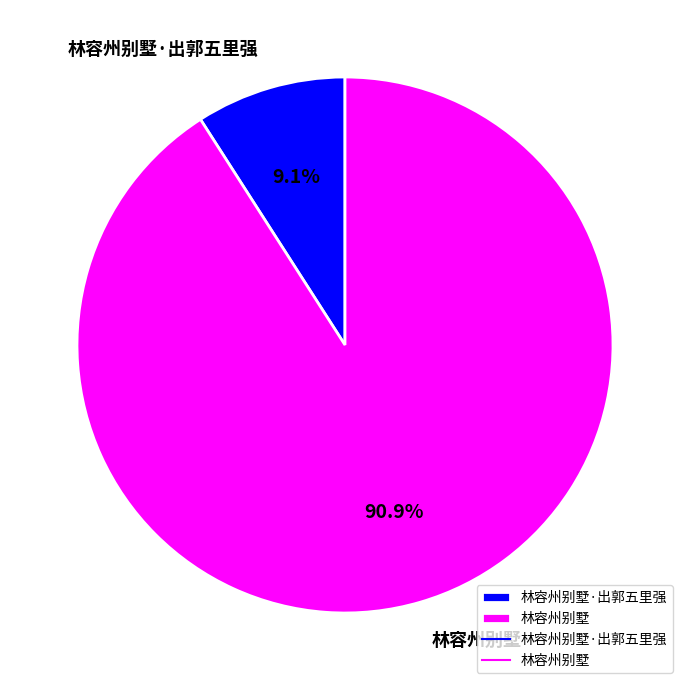

To the nearest percent, what is the average slice percentage?

50%